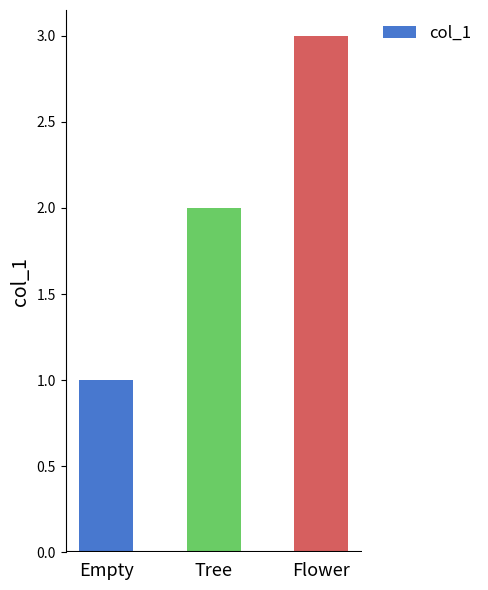

What is the greatest value displayed?

3